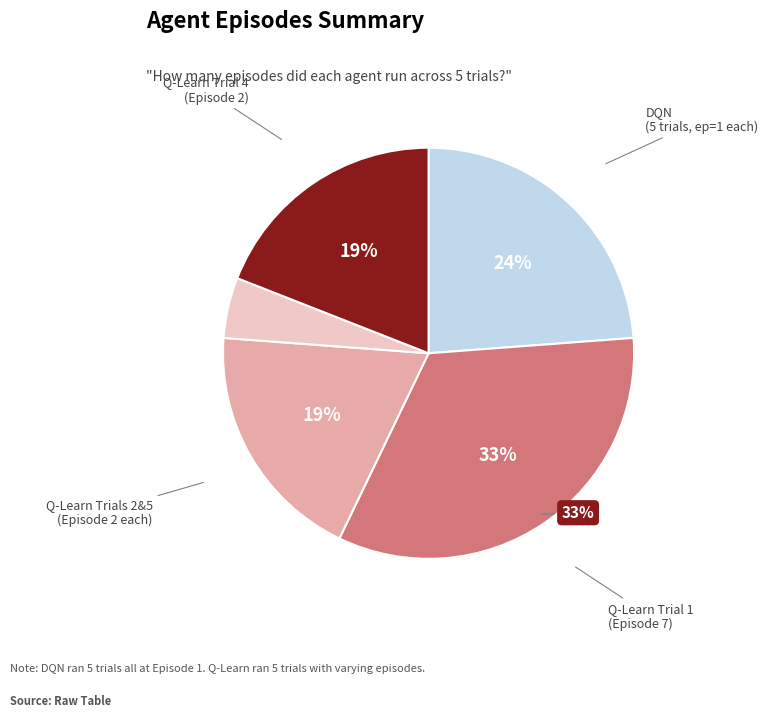

To the nearest percent, what is the average slice percentage?

20%